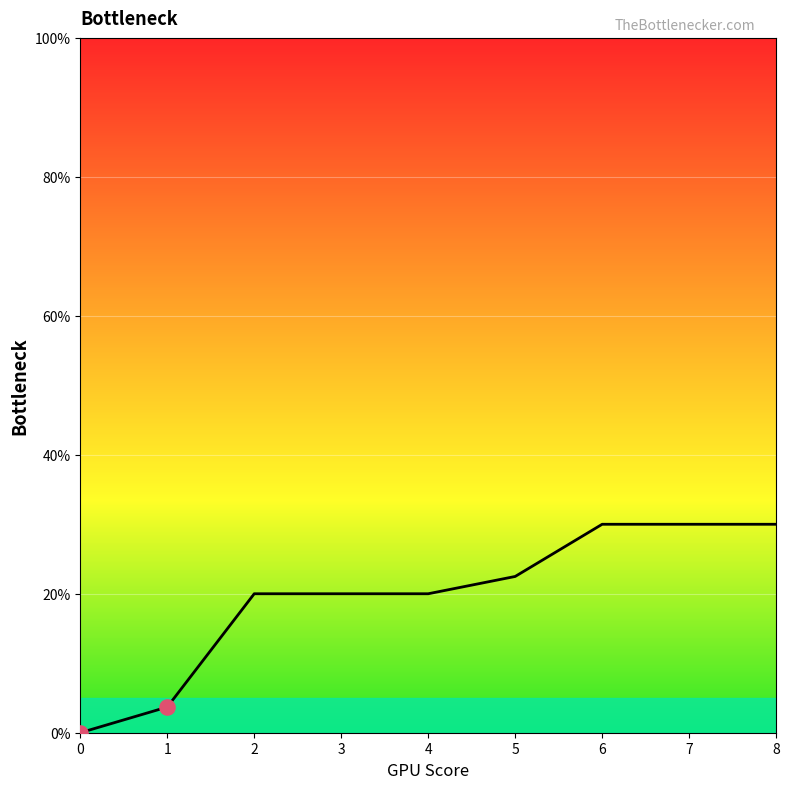

What is the ratio of the value at 8 to the value at 6?

1.0